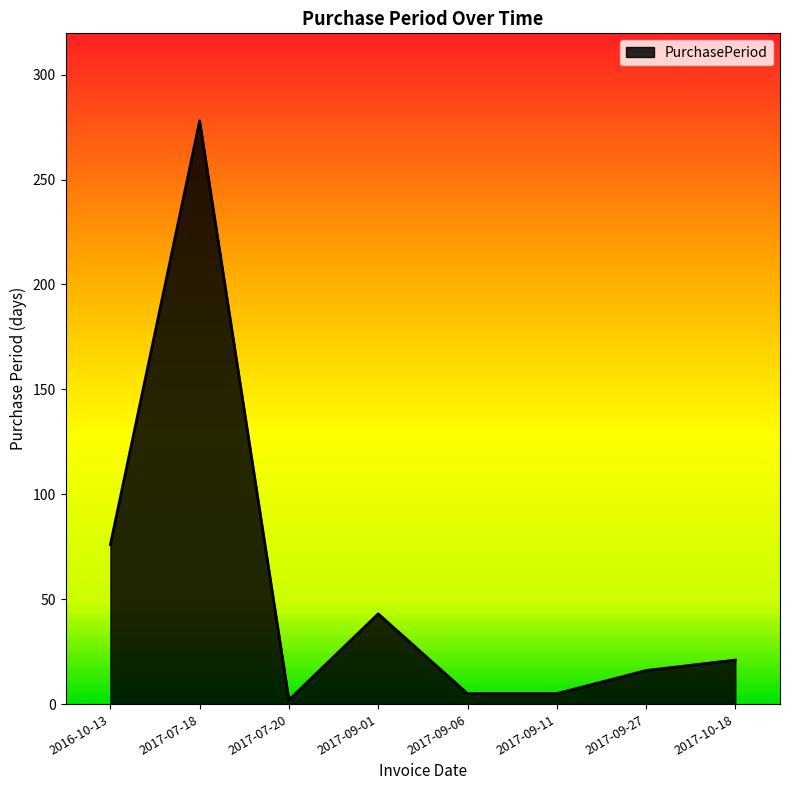

At which label is the value closest to 140?

2016-10-13